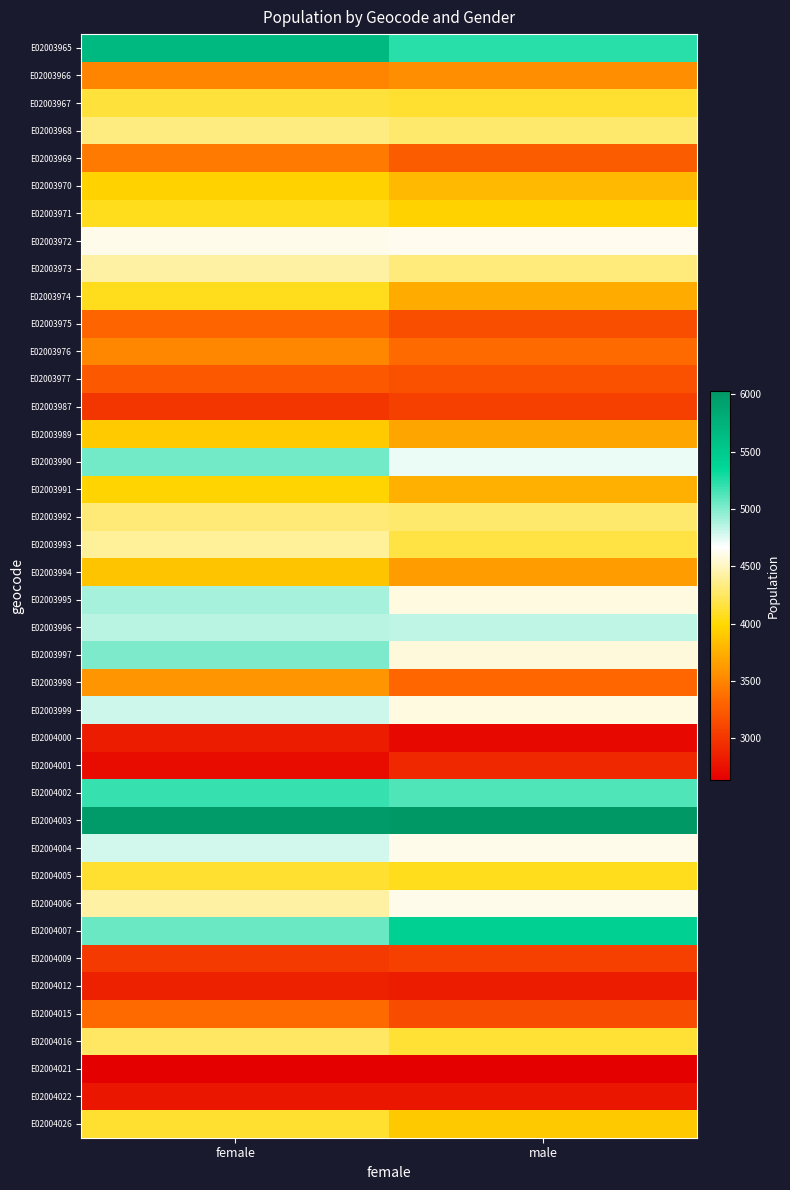

What is the maximum value shown in the chart?

6027